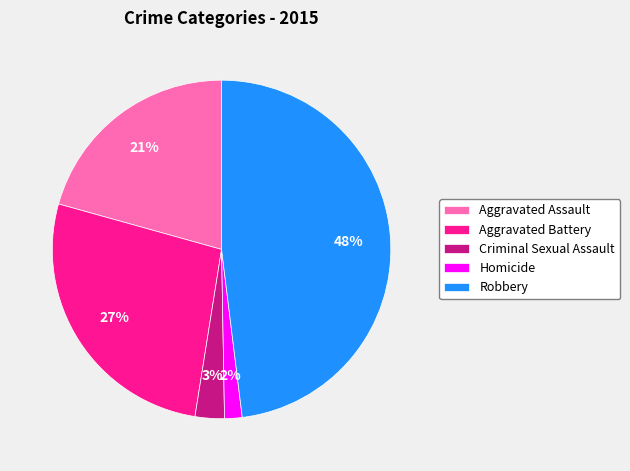

Between Aggravated Assault and Criminal Sexual Assault, which is larger?

Aggravated Assault